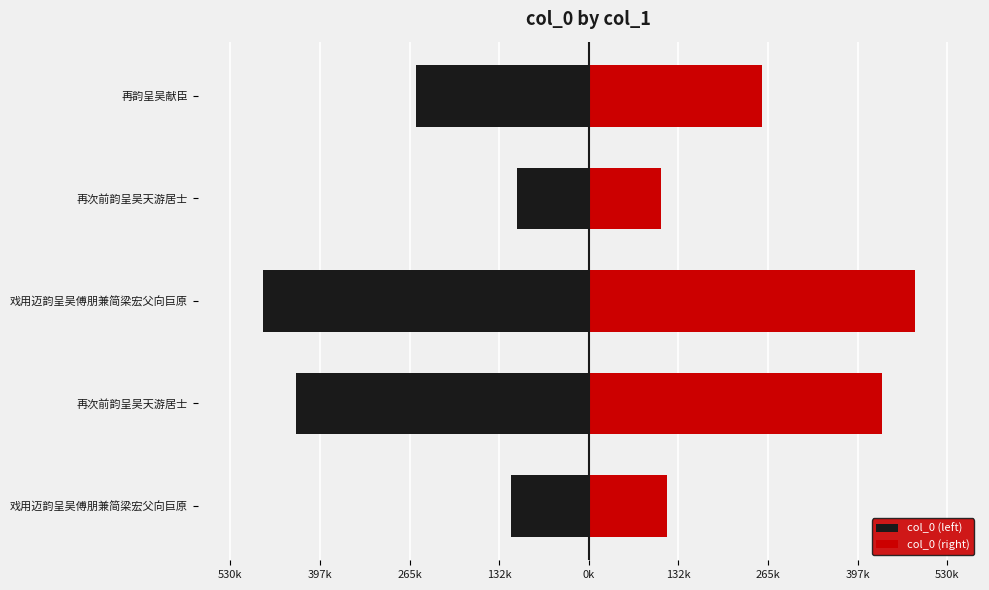

Reading right to left, list all the values displayed in this chart.

col_0 (left): -255727.5	-106388.0	-482194.5	-432960.0	-115395.0
col_0 (right): 255727.5	106388.0	482194.5	432960.0	115395.0